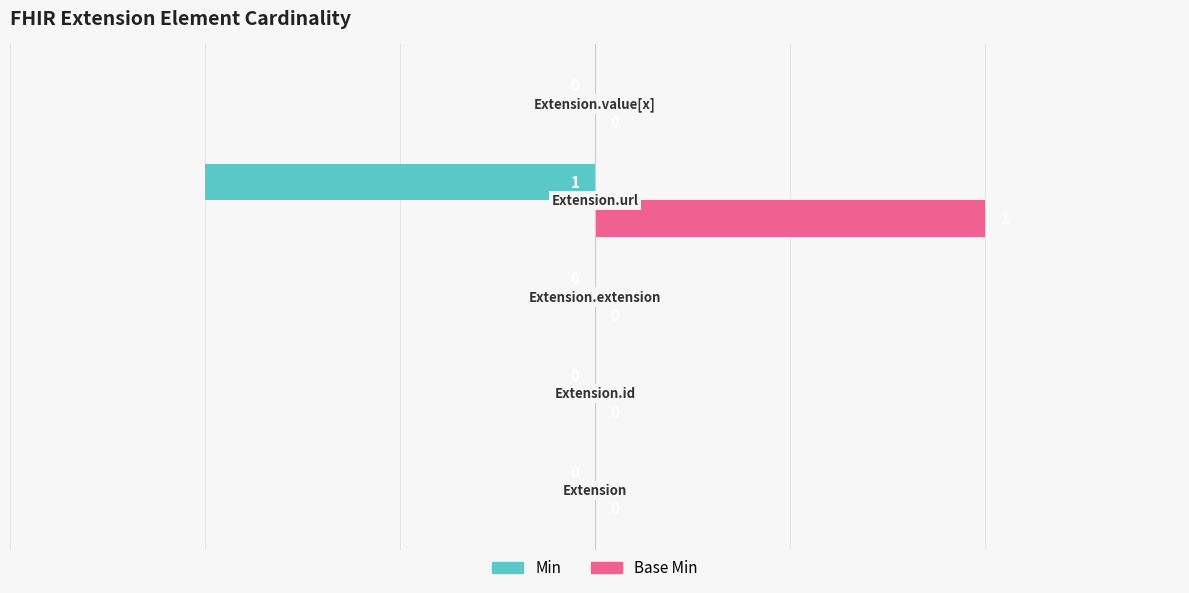

Which series has the largest total across all categories?

Base Min